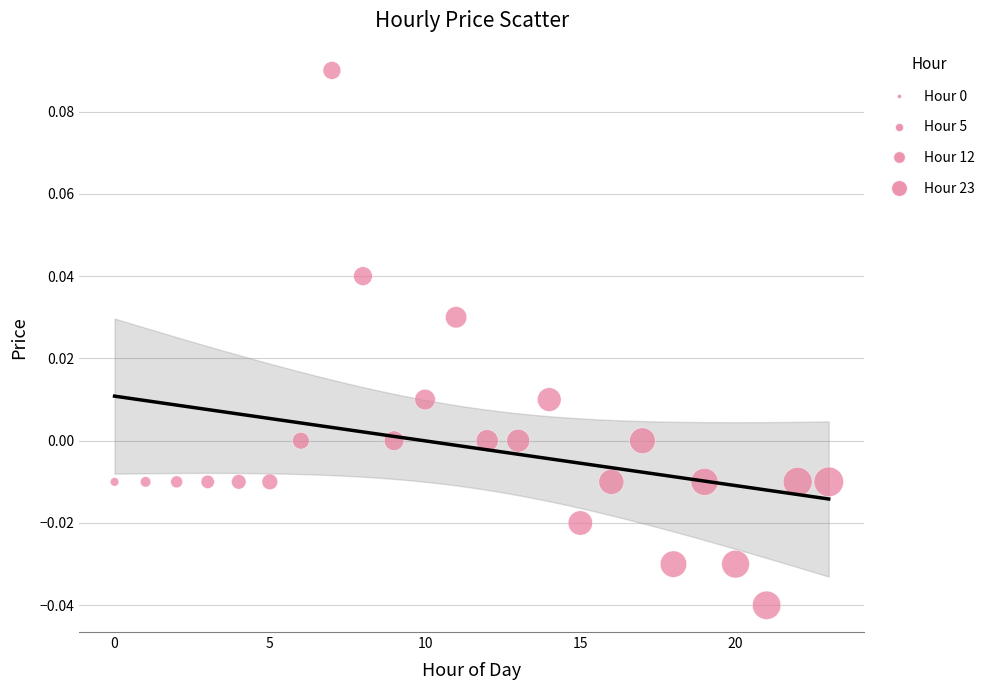

Count the number of points in this scatter plot.

24